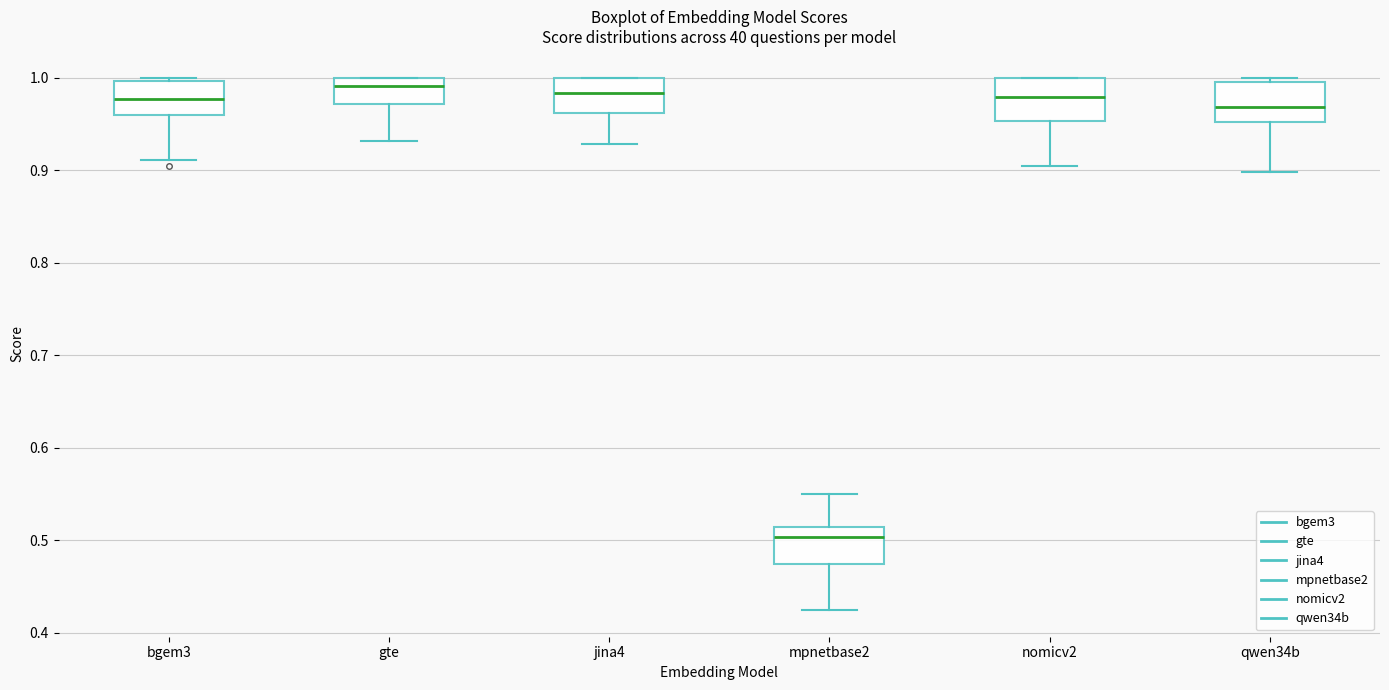

Reading left to right, read every box against the y-axis: the position of its median line, the range the box covers, and the ends of its whiskers. The values are not printed on the chart, so give them approximately, as read against the axis.

bgem3: median 0.98, box 0.96 to 1.00, whiskers 0.91 to 1.00 (just above the box's upper edge)
gte: median 0.99, box 0.97 to 1.00, whiskers 0.93 to 1.00
jina4: median 0.98, box 0.96 to 1.00, whiskers 0.93 to 1.00
mpnetbase2: median 0.50, box 0.47 to 0.51, whiskers 0.42 to 0.55
nomicv2: median 0.98, box 0.95 to 1.00, whiskers 0.90 to 1.00
qwen34b: median 0.97, box 0.95 to 0.99, whiskers 0.90 to 1.00